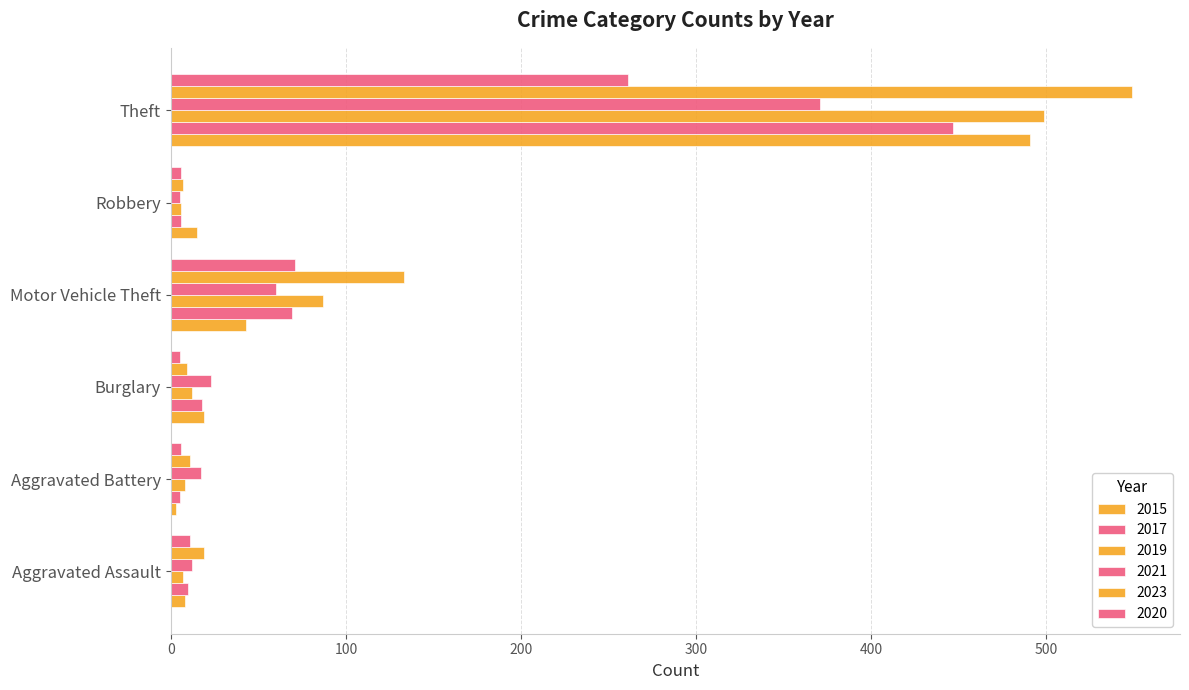

How many categories are shown in the chart?

6